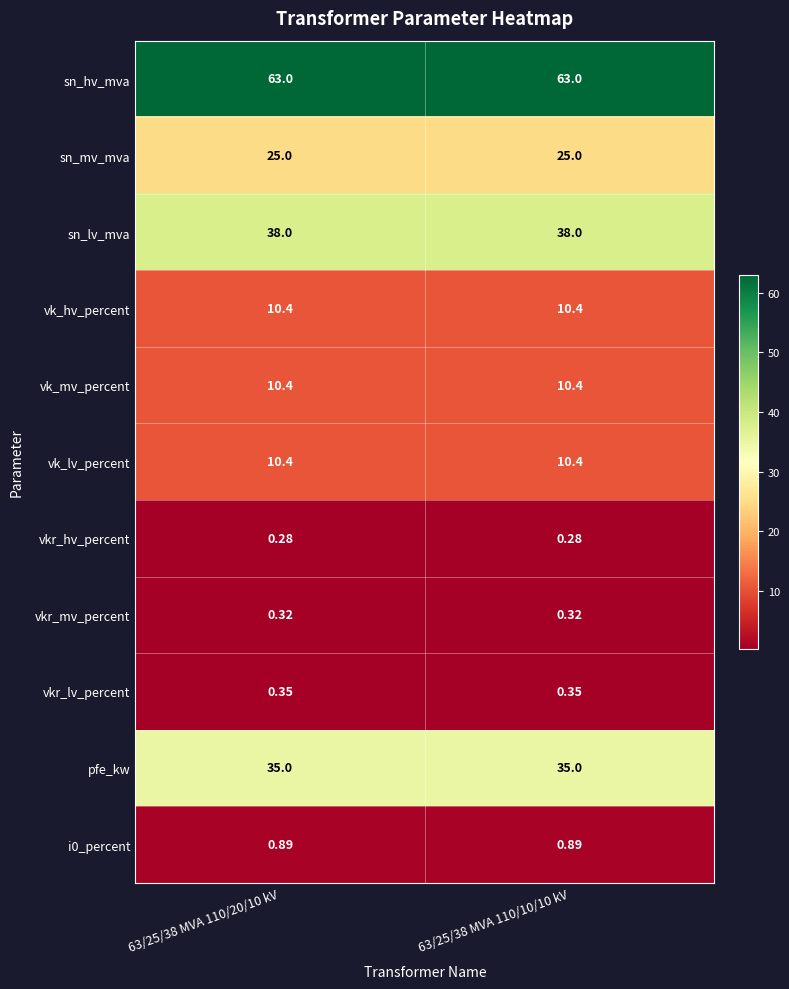

Which series has the largest total across all categories?

sn_hv_mva